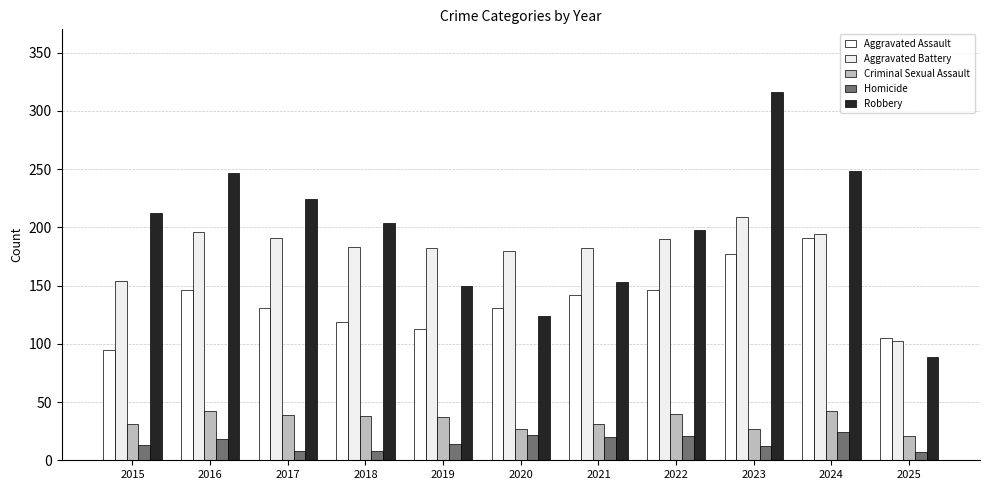

Which has a higher value, 2015 or 2022?

2022